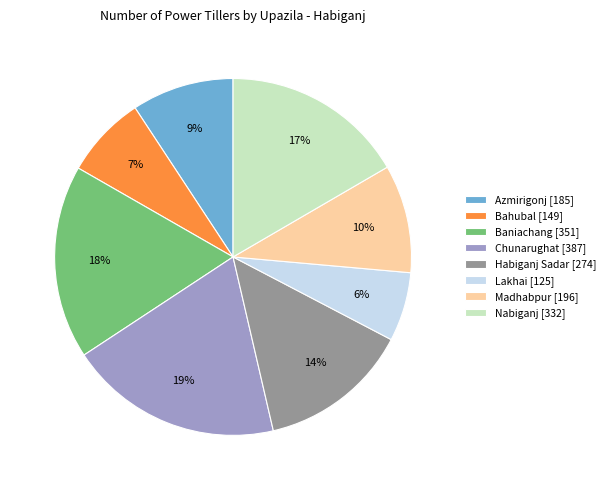

Count the number of slices in the pie.

8